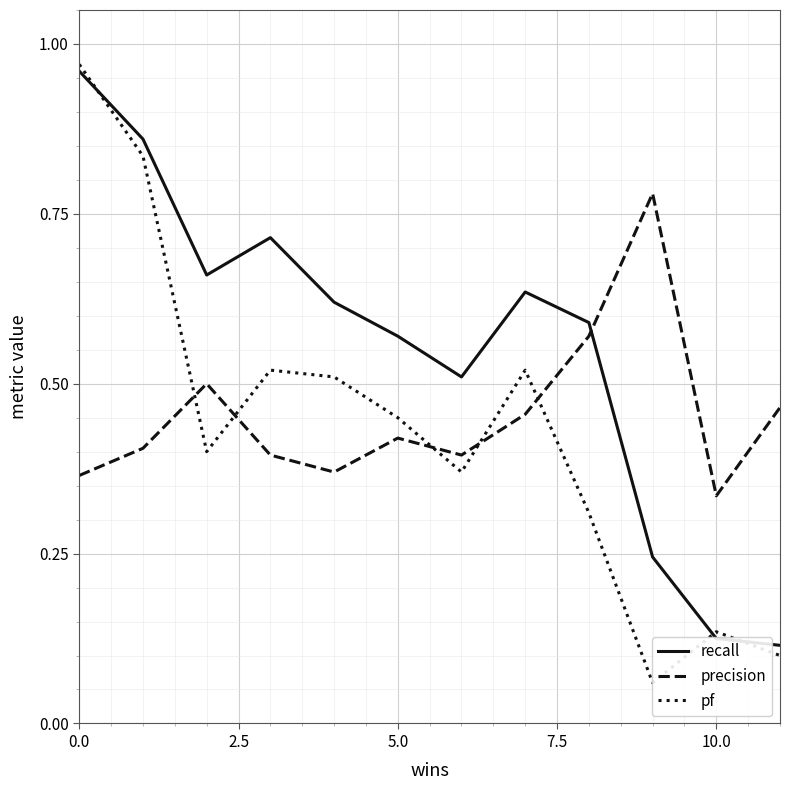

What is the highest value of the precision series?

0.8